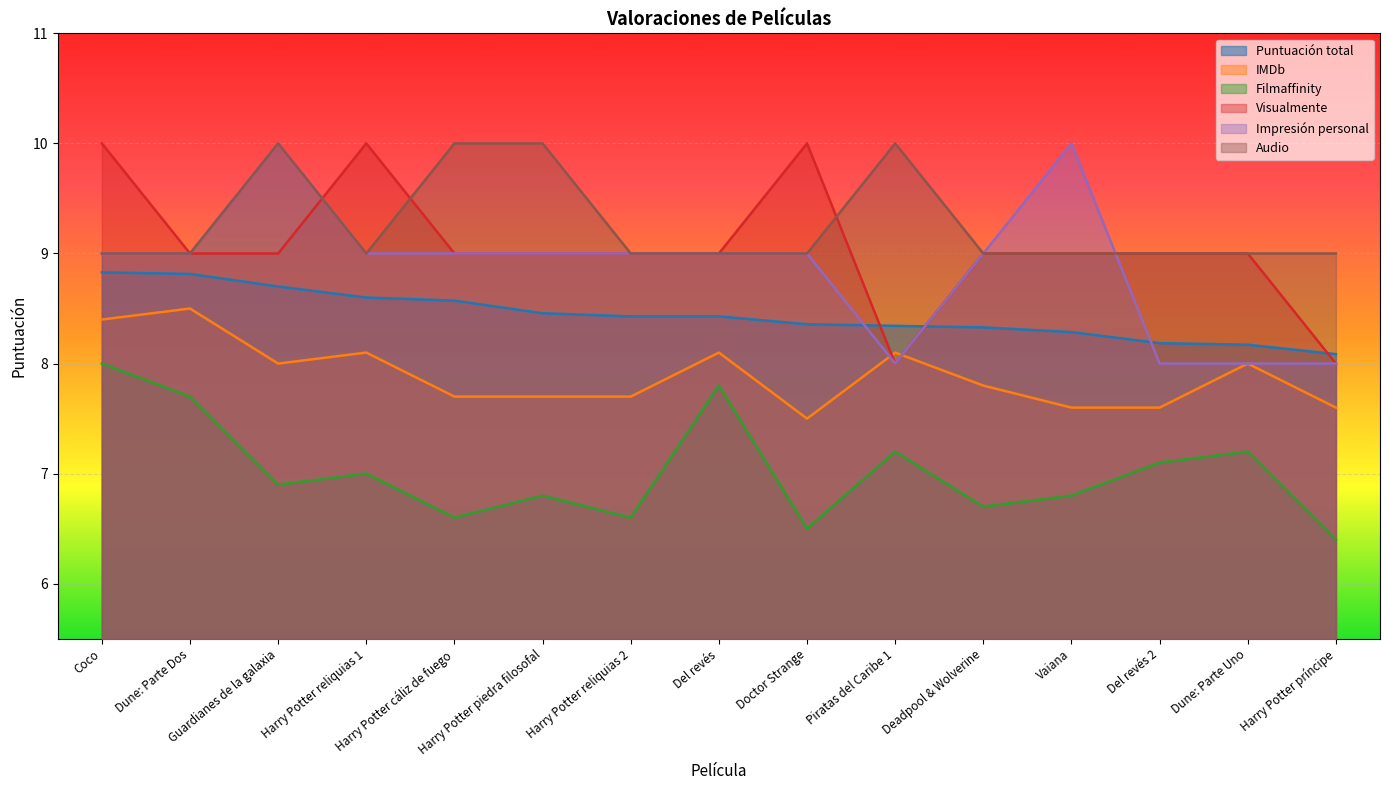

What is the lowest value of the Puntuación total series?

8.1